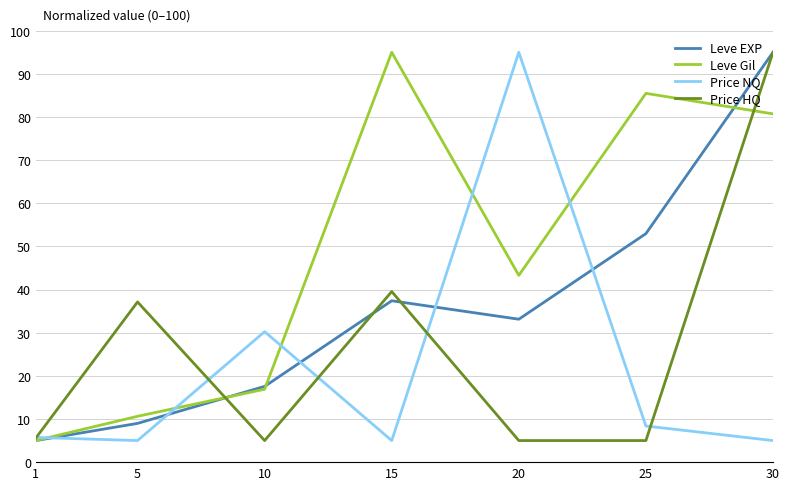

Between 10 and 15, which series saw the biggest shift?

Leve Gil